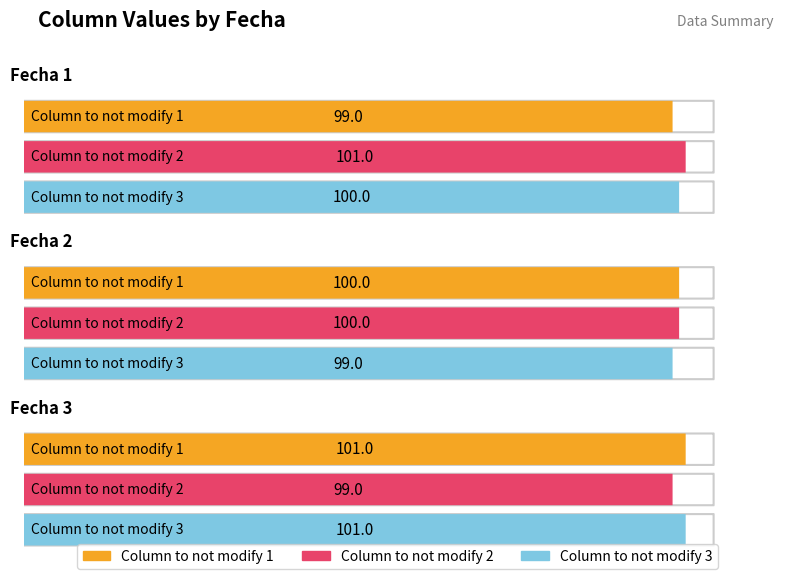

How many data points in Column to not modify 2 are above 100?

1